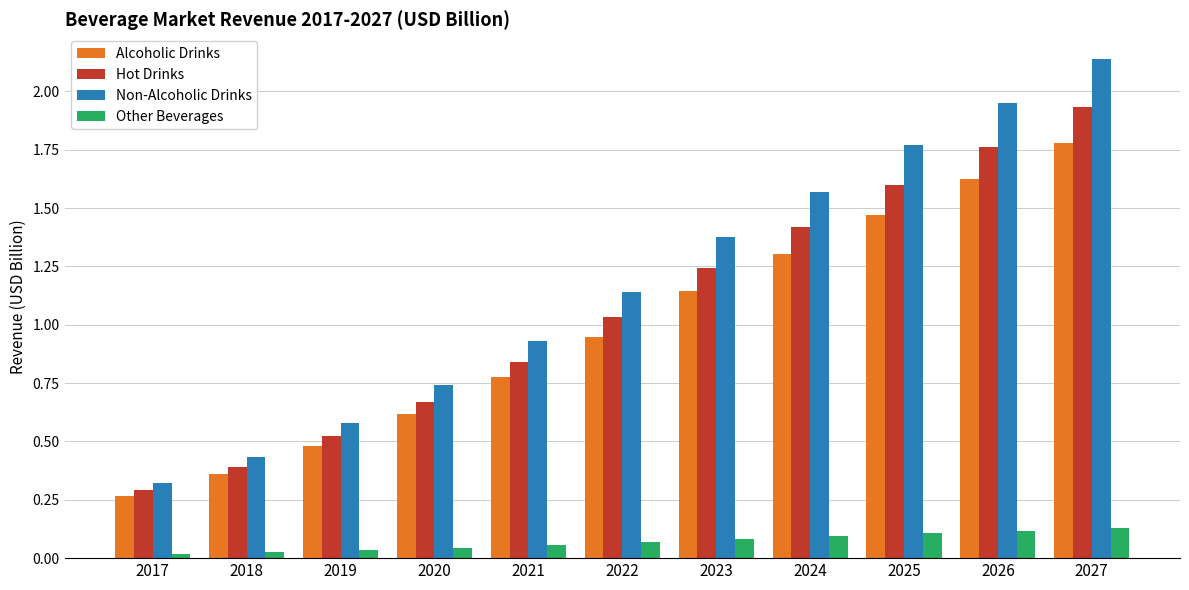

At which label does Non-Alcoholic Drinks first exceed 1?

2022